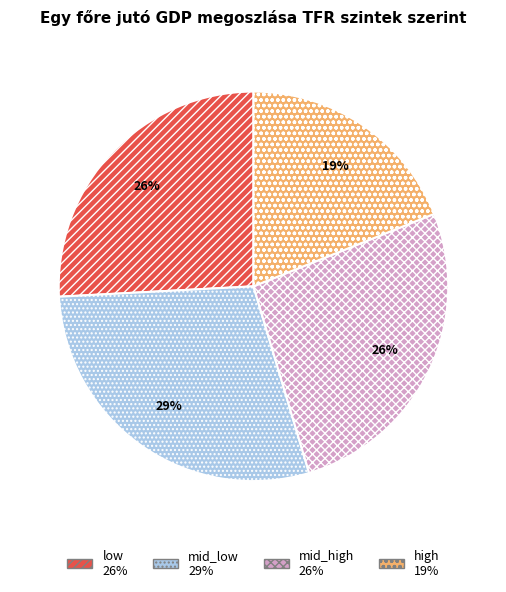

How many slices are in this pie chart?

4